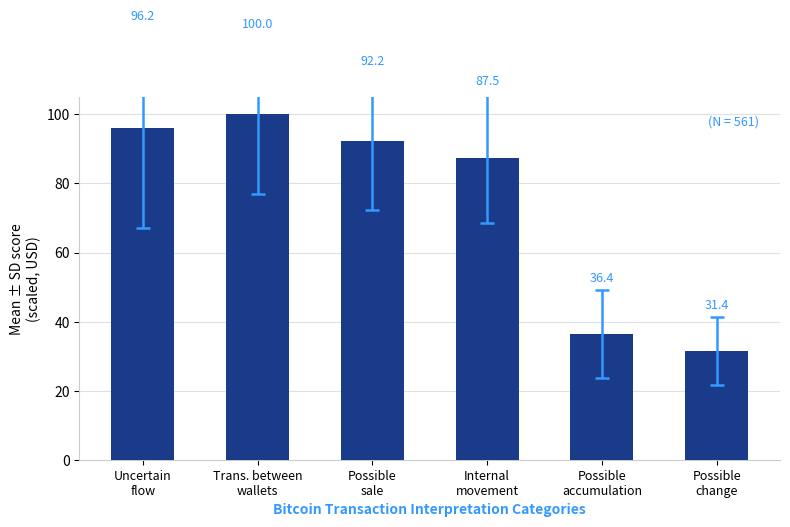

Reading left to right, extract all data points from this chart.

Uncertain
flow=96.2	Trans. between
wallets=100.0	Possible
sale=92.2	Internal
movement=87.5	Possible
accumulation=36.4	Possible
change=31.4